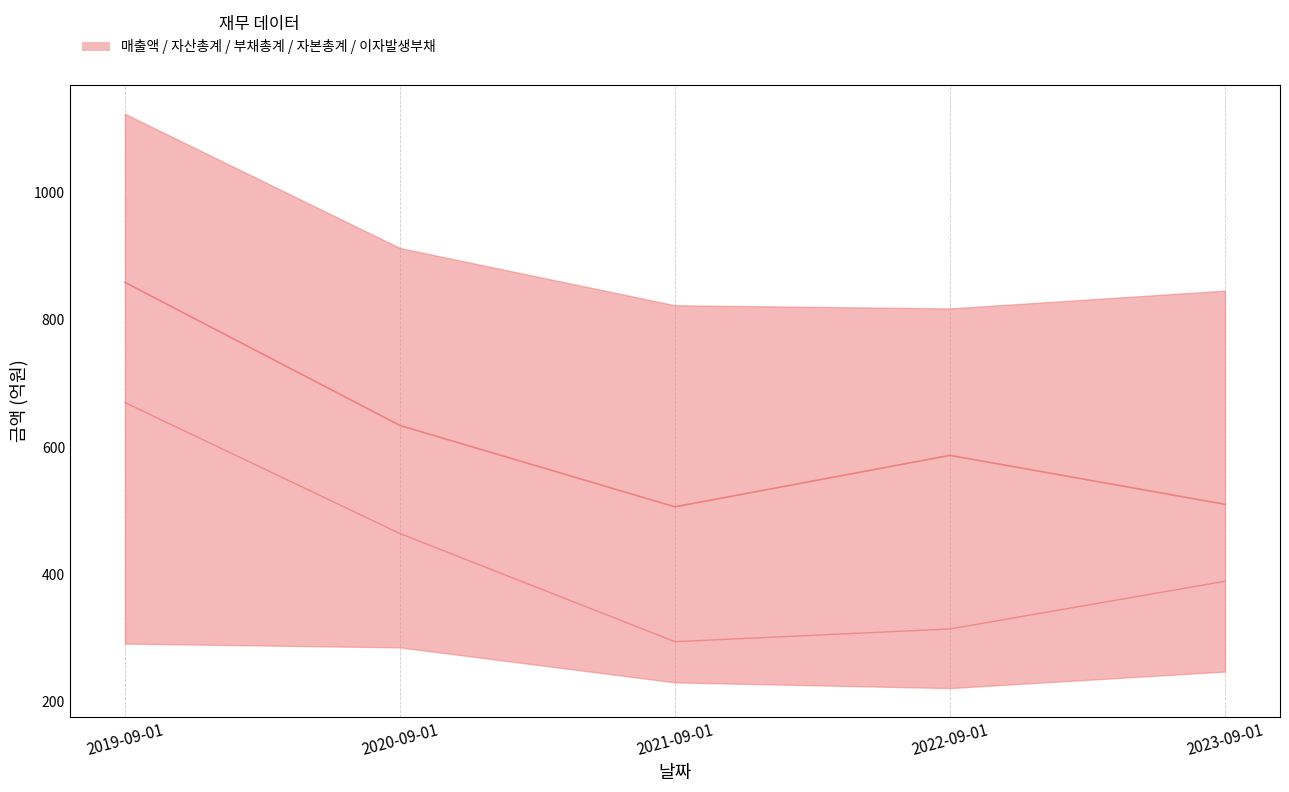

How many data points does each series have?

5